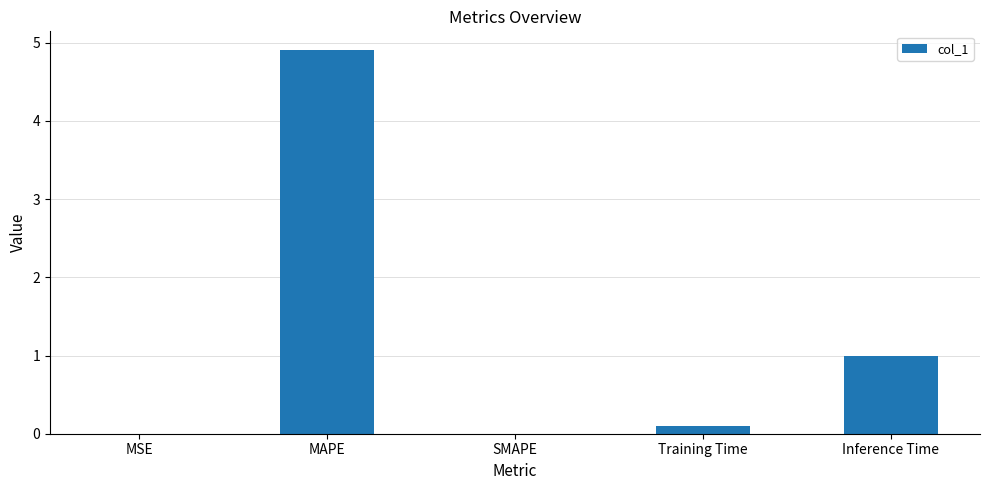

What is the greatest value displayed?

4.9